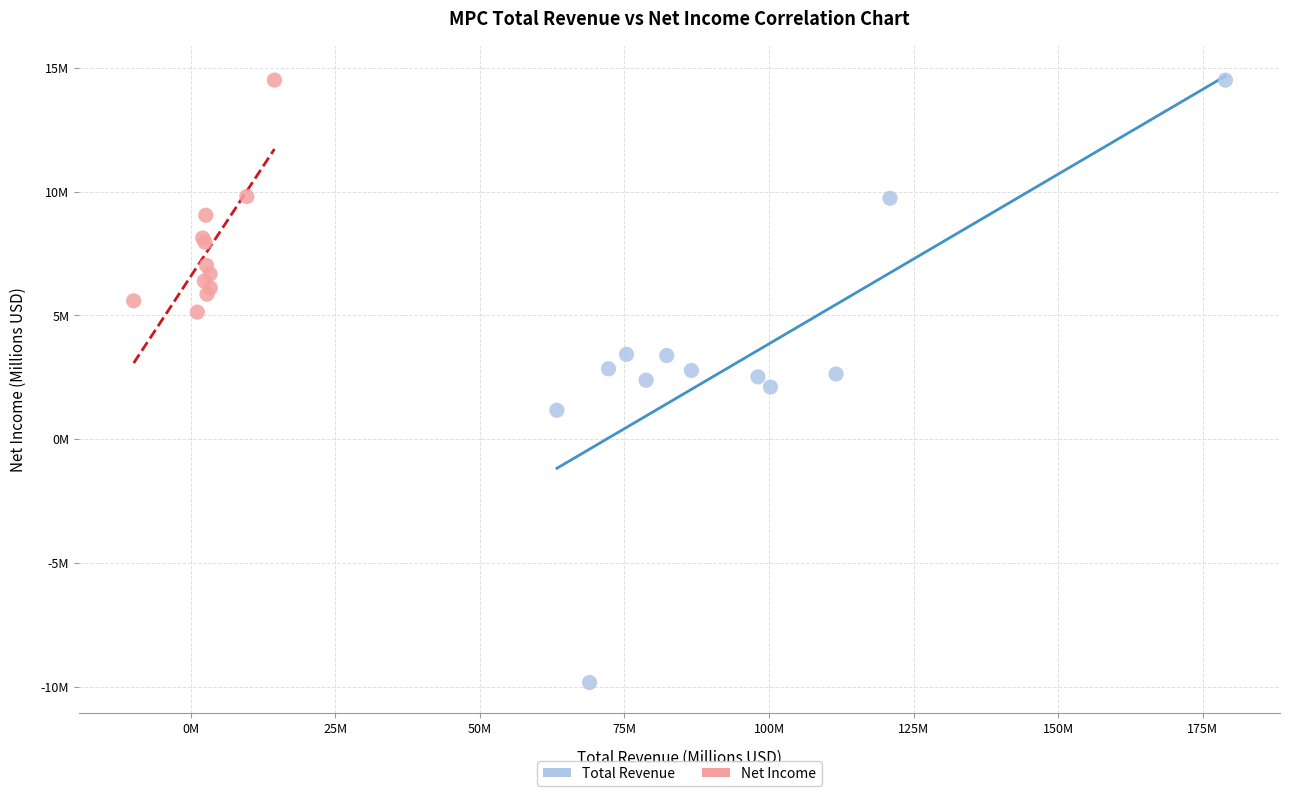

What are all the series names shown in the legend?

Total Revenue, Net Income